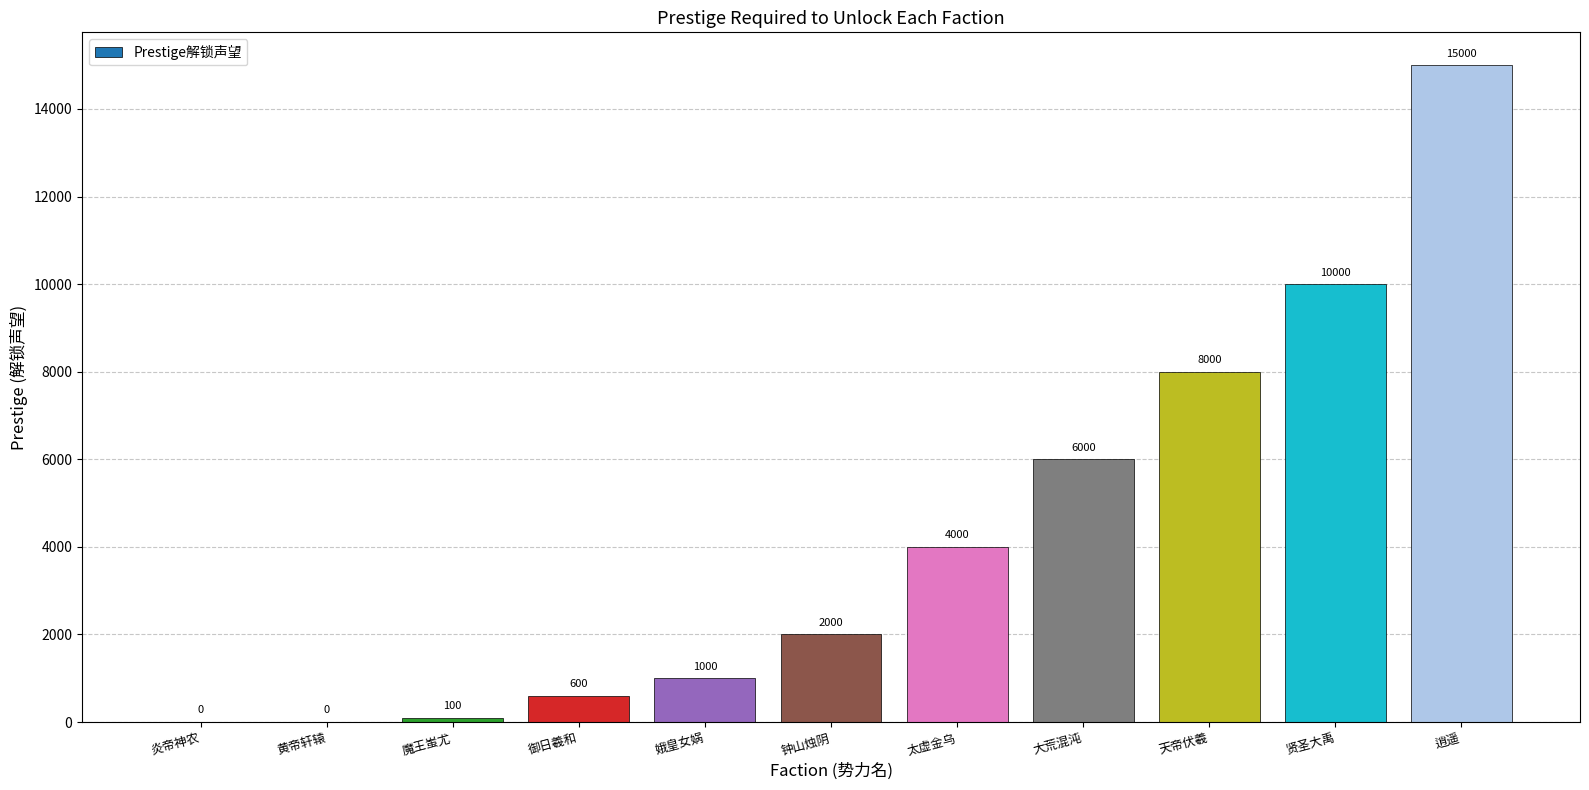

Is it true that the value at 大荒混沌 is 6000?

True